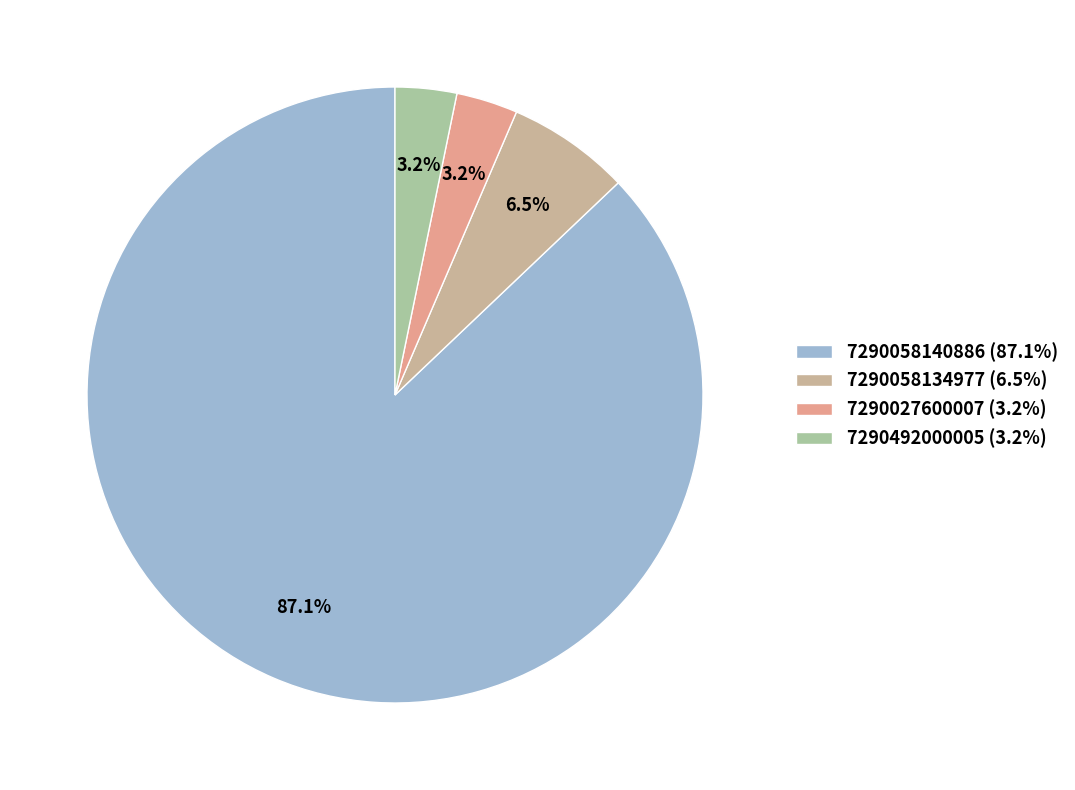

What is the largest slice in the pie chart?

7290058140886